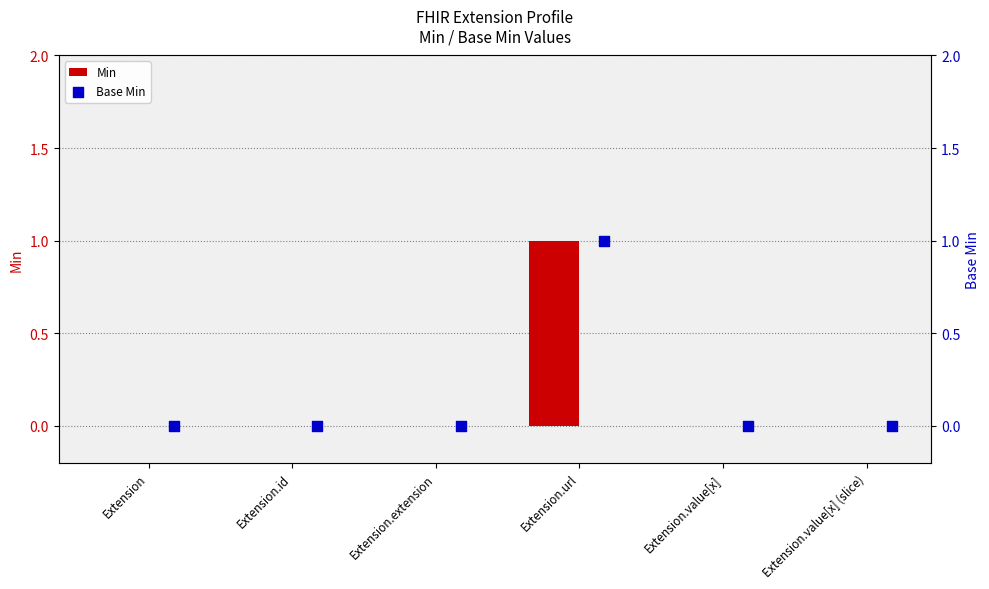

What are all the series names shown in the legend?

Min, Base Min